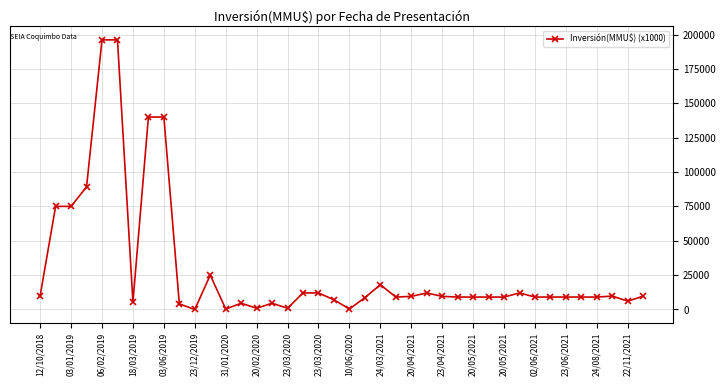

True or false: the data has more than 1 interior local peaks.

True